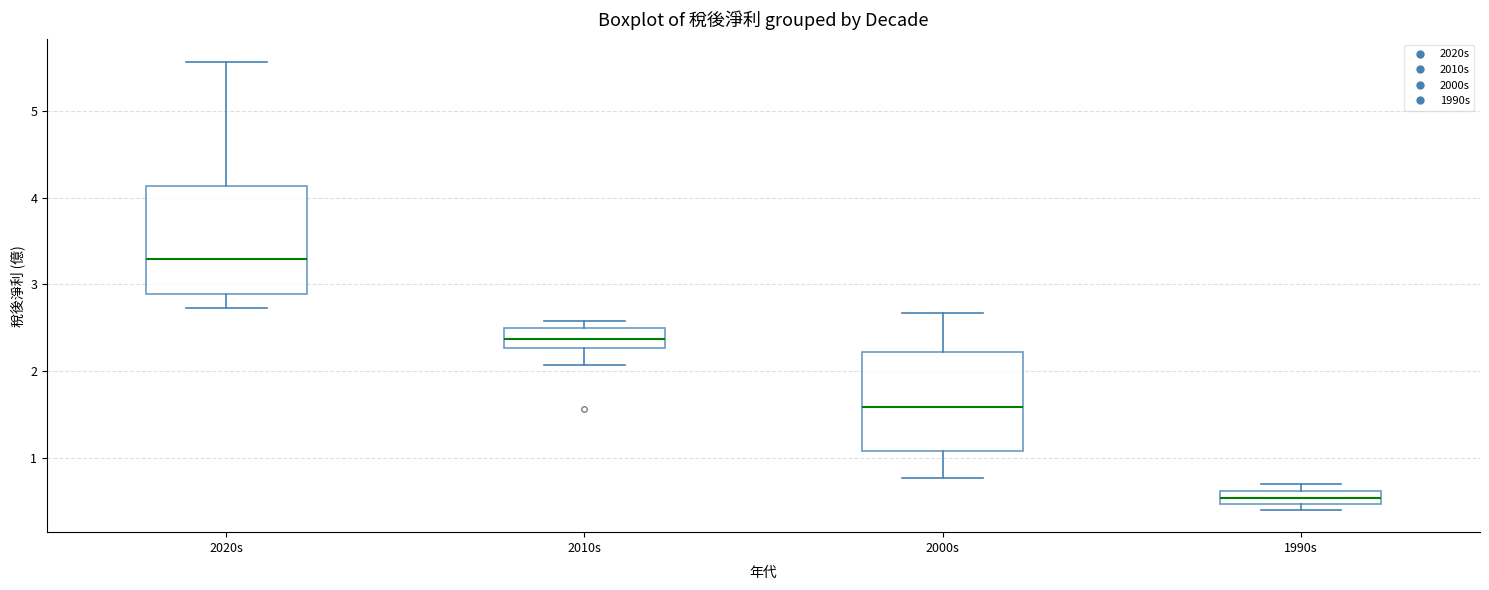

Which box is the tallest, from its lower edge to its upper edge?

2020s